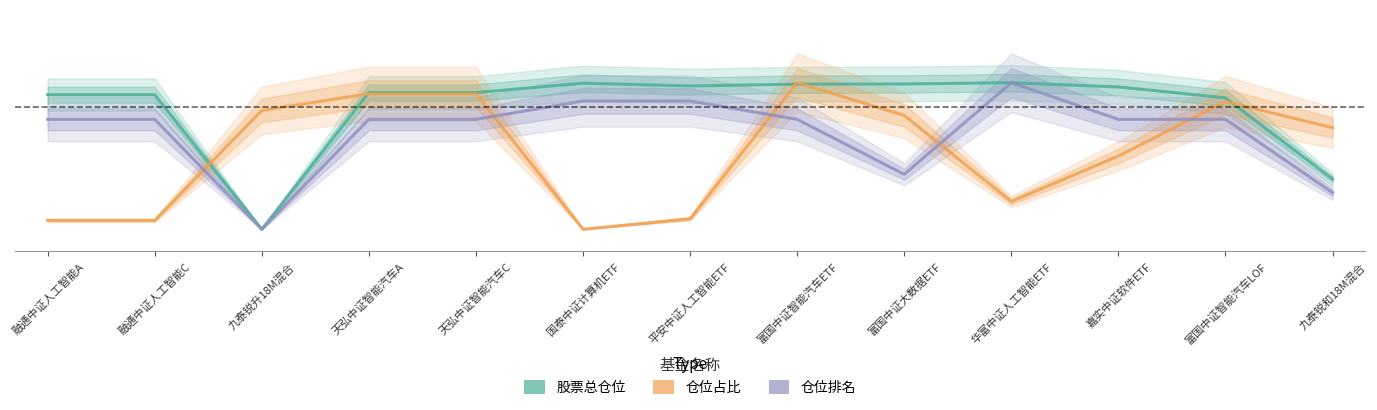

What is the total value across all series at 华富中证人工智能ETF?

2.2